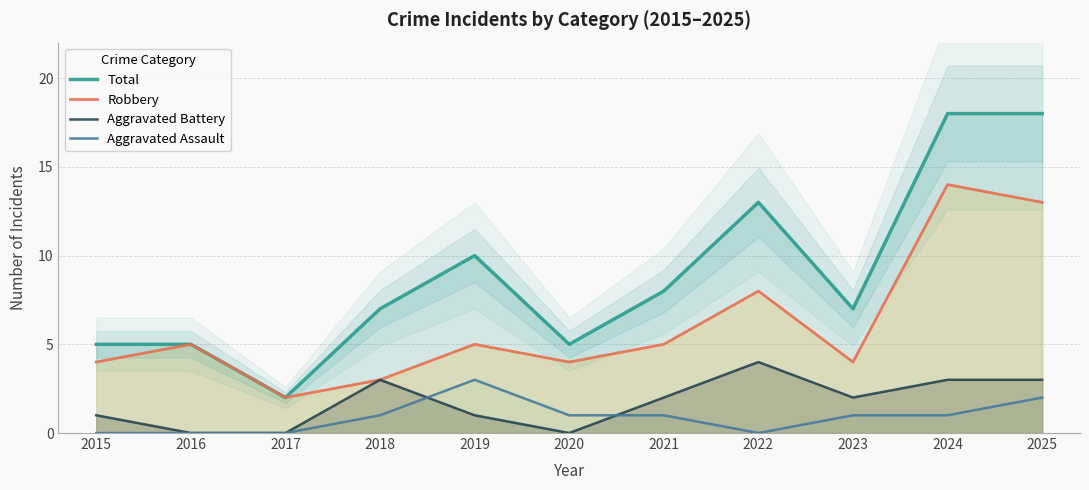

True or false: Total and Aggravated Battery intersect in this chart.

False